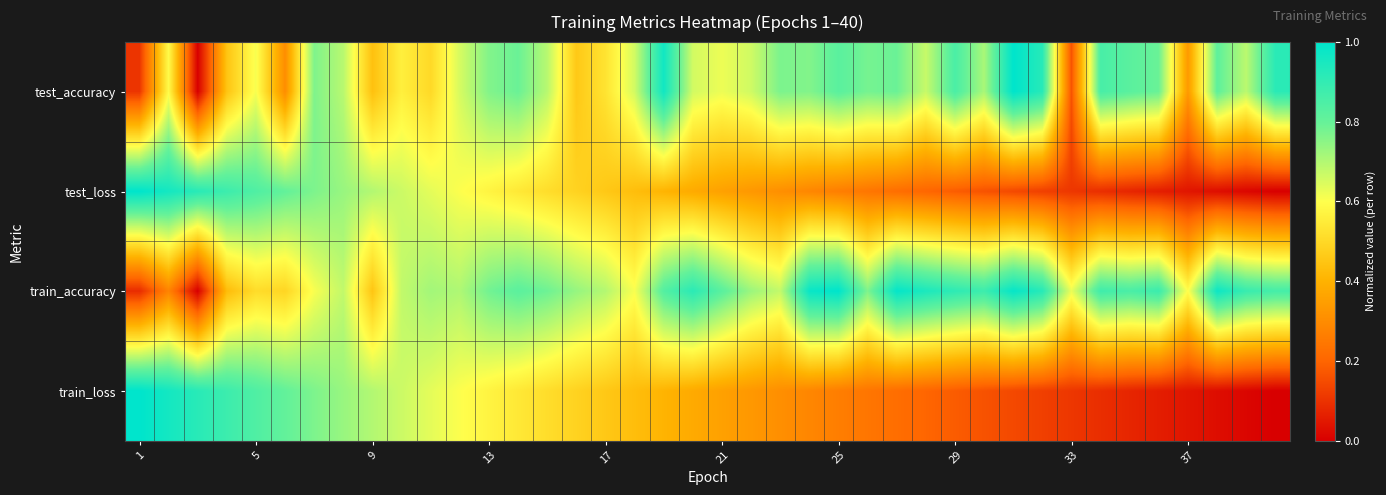

Rank the series by their maximum value, from highest to lowest.

test_loss, train_loss, train_accuracy, test_accuracy